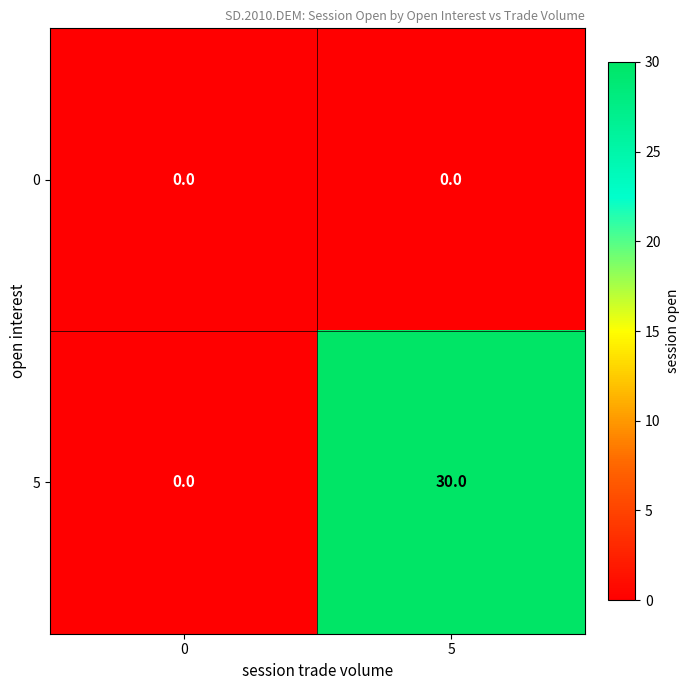

True or false: 5 has a value of 0 at 0.

True